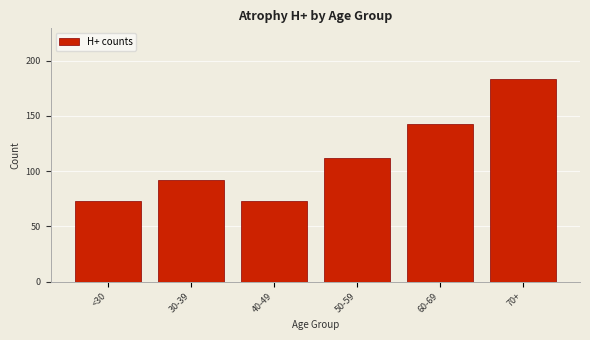

Reading left to right, what are all the values shown in this chart?

72.9	92.0	72.9	112.0	142.2	183.3